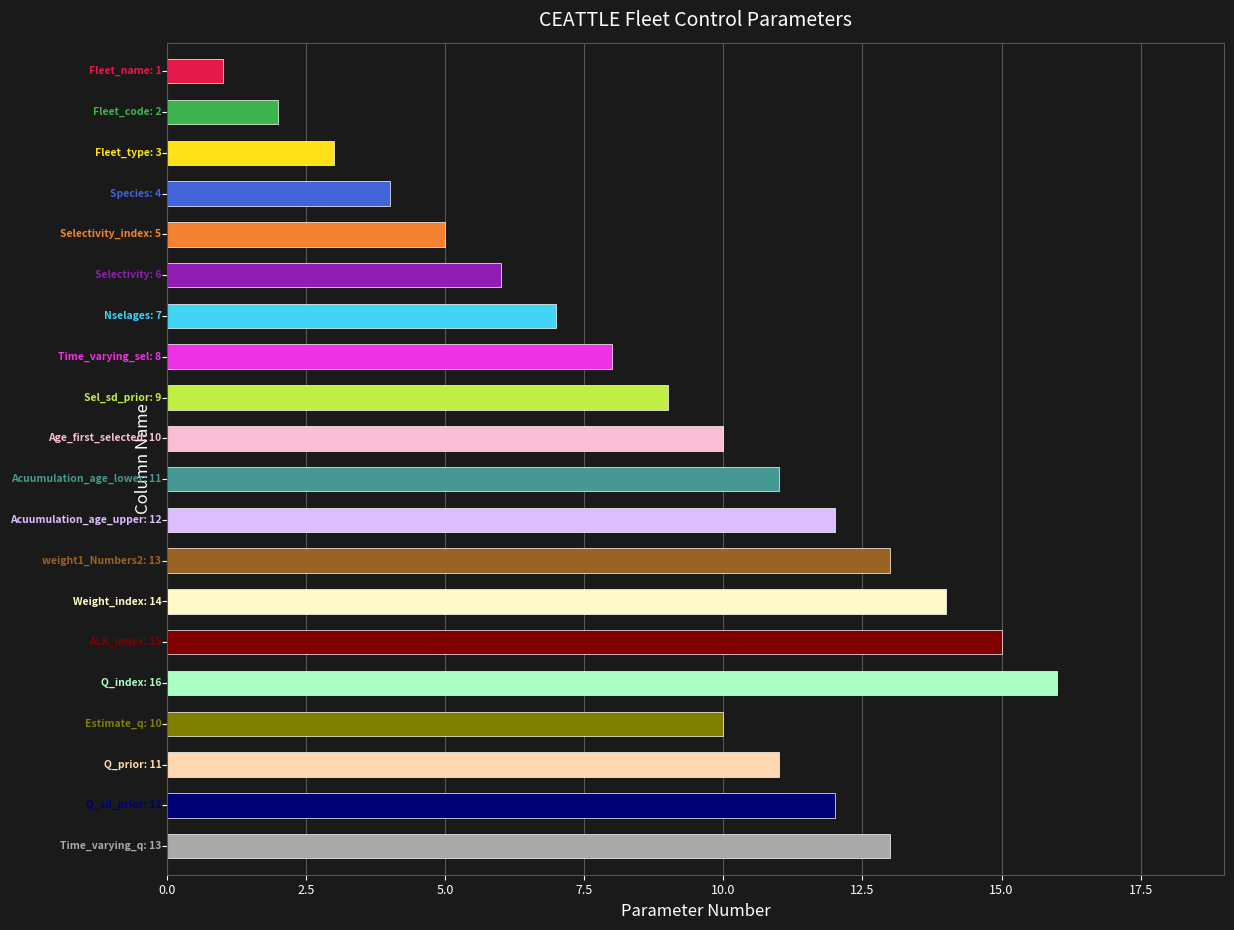

What is the maximum value shown in the chart?

16